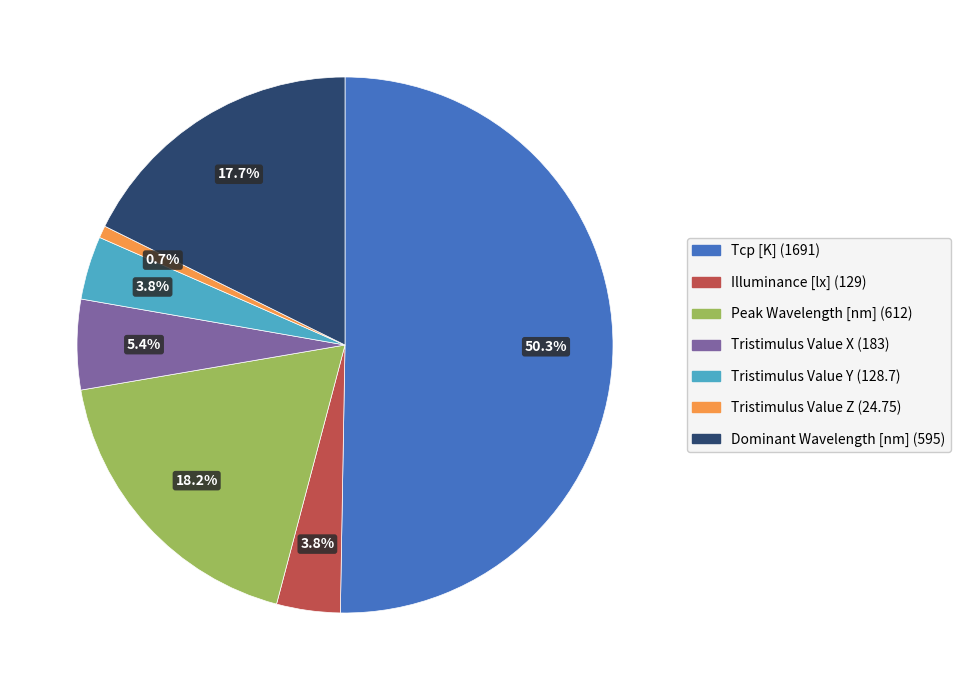

To the nearest percent, what is the combined percentage of Peak Wavelength [nm] and Tristimulus Value X?

24%